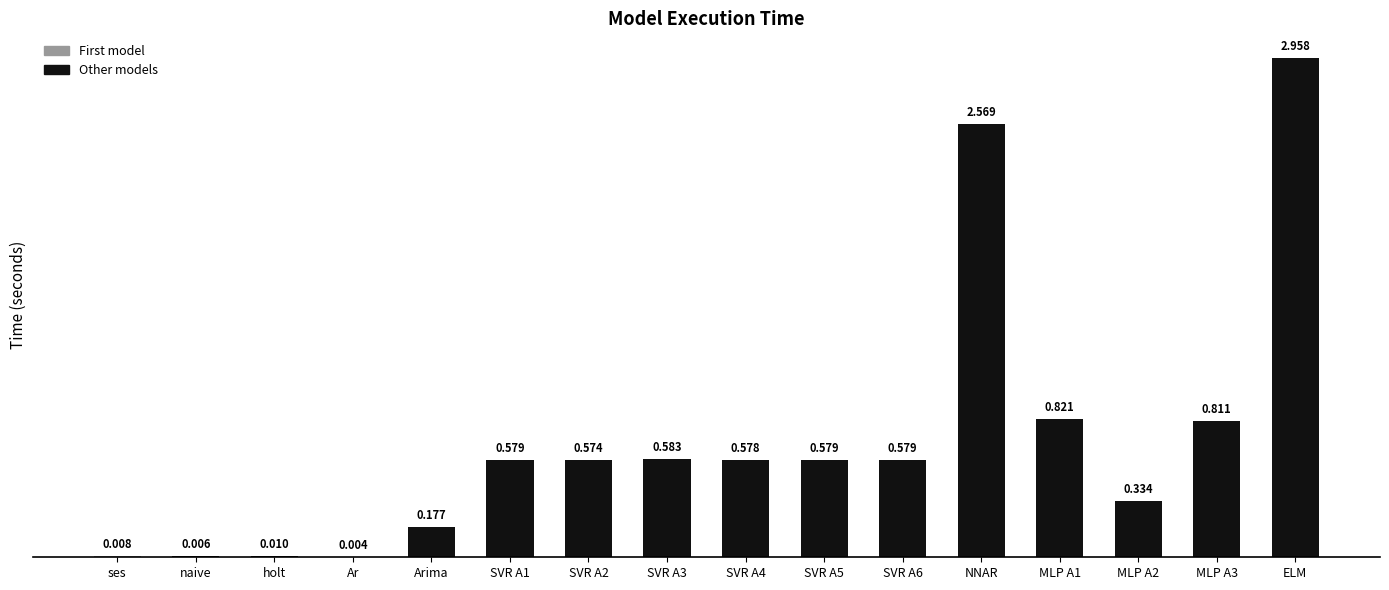

Which label corresponds to the largest value in the chart?

ELM